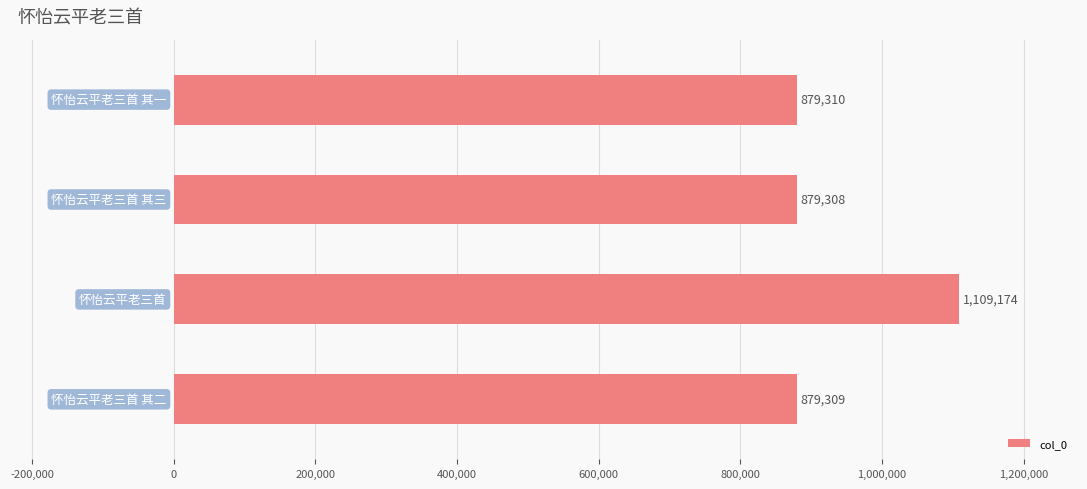

What is the smallest value displayed?

879308